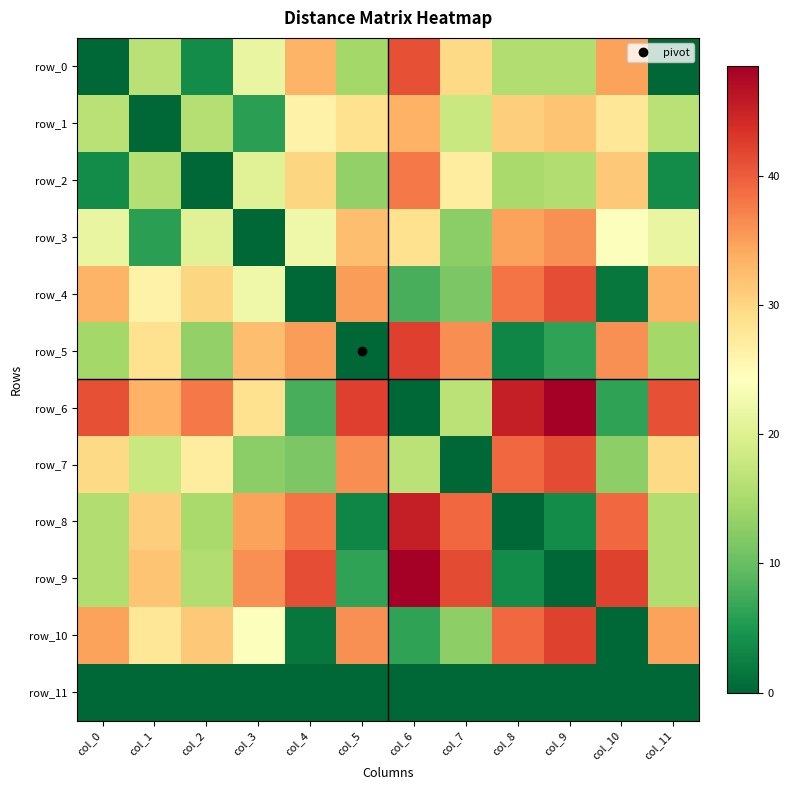

At which label does row_6 reach its peak?

col_9